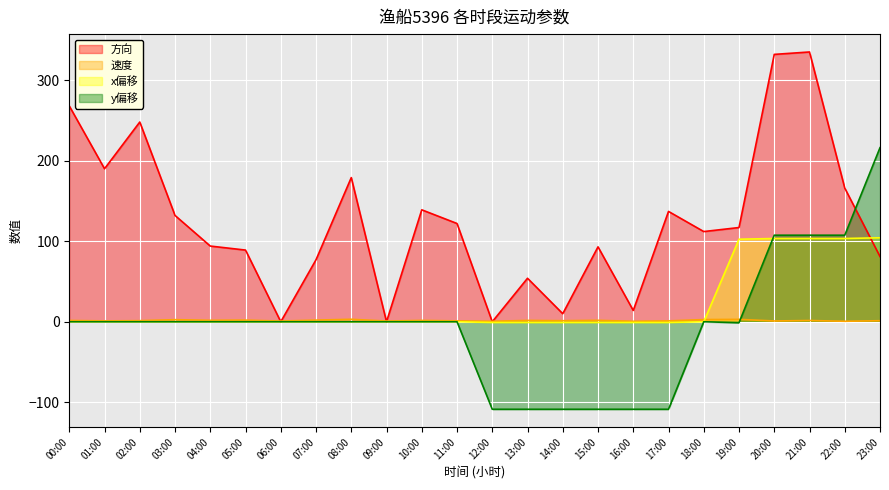

What is the difference between the maximum and minimum values in the 速度 series?

2.5